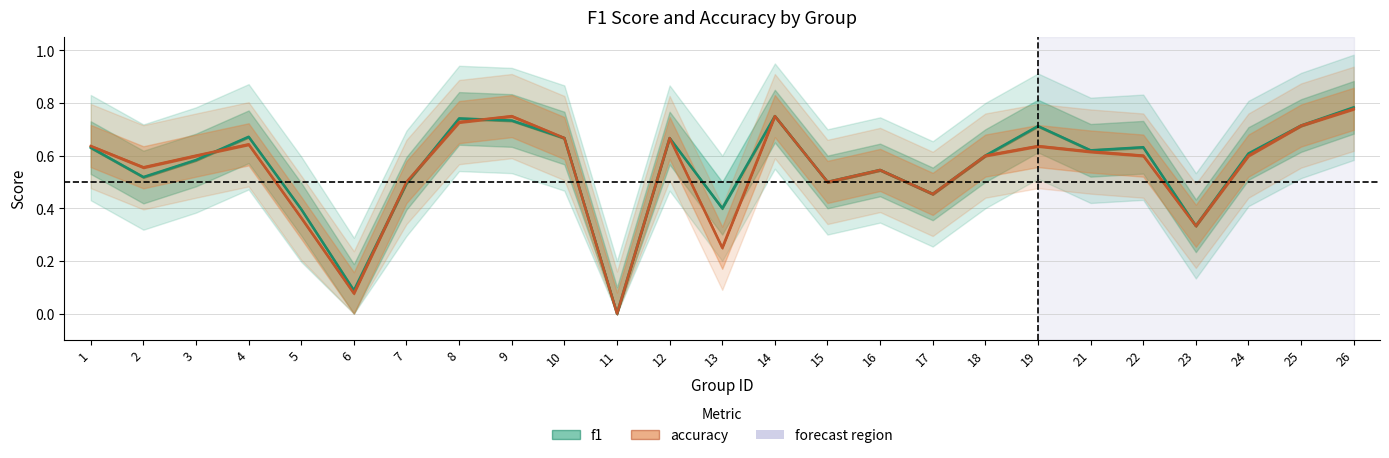

What is the approximate value of f1 at 15?

0.5